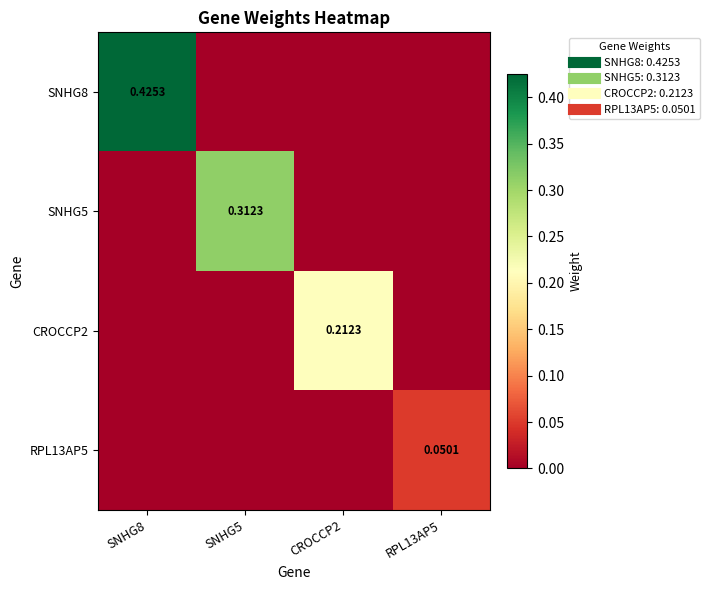

Which series has the largest range (max minus min)?

SNHG8